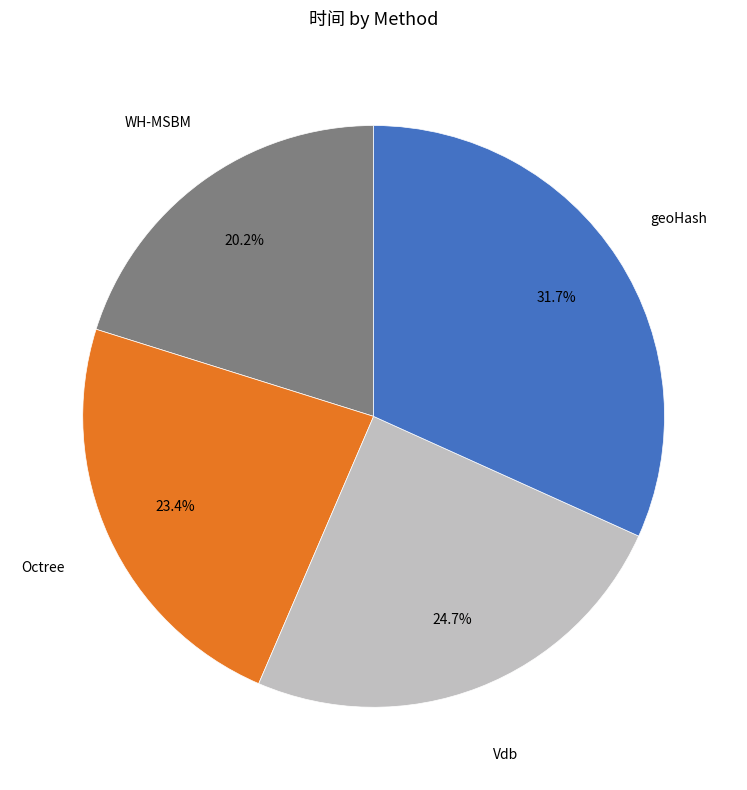

To the nearest percent, what is the combined percentage of Vdb and Octree?

48%